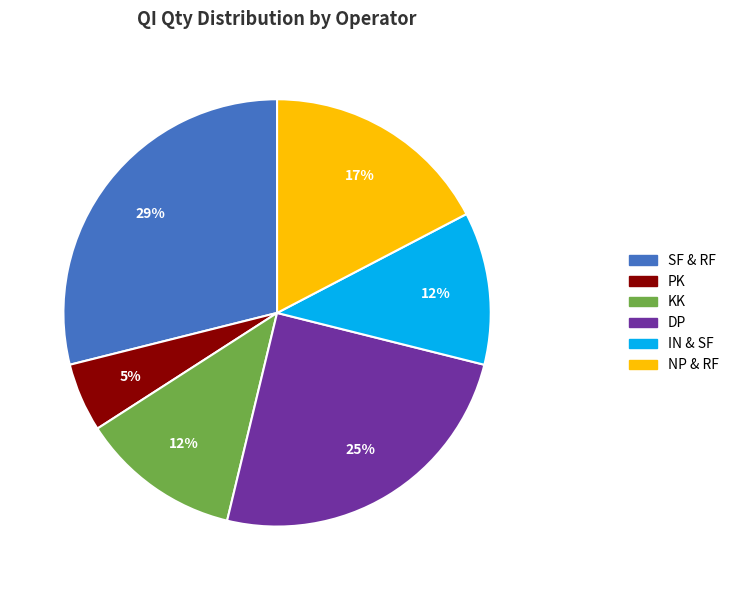

To the nearest percent, what portion does DP represent?

25%